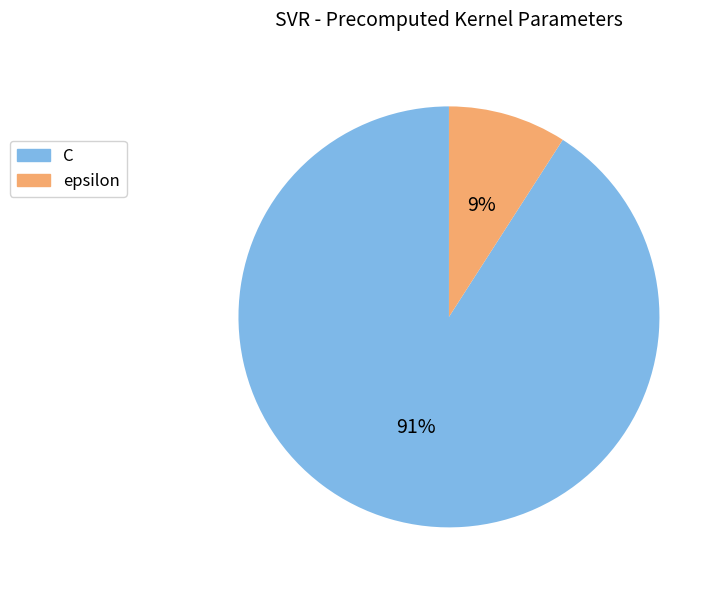

Which has a higher value, epsilon or C?

C